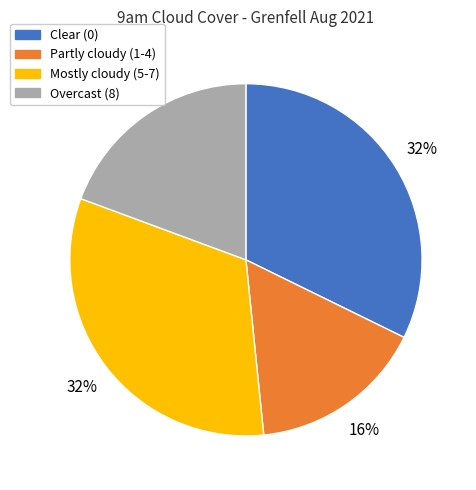

The Partly cloudy (1-4) slice represents 11% of the pie. True or false?

False